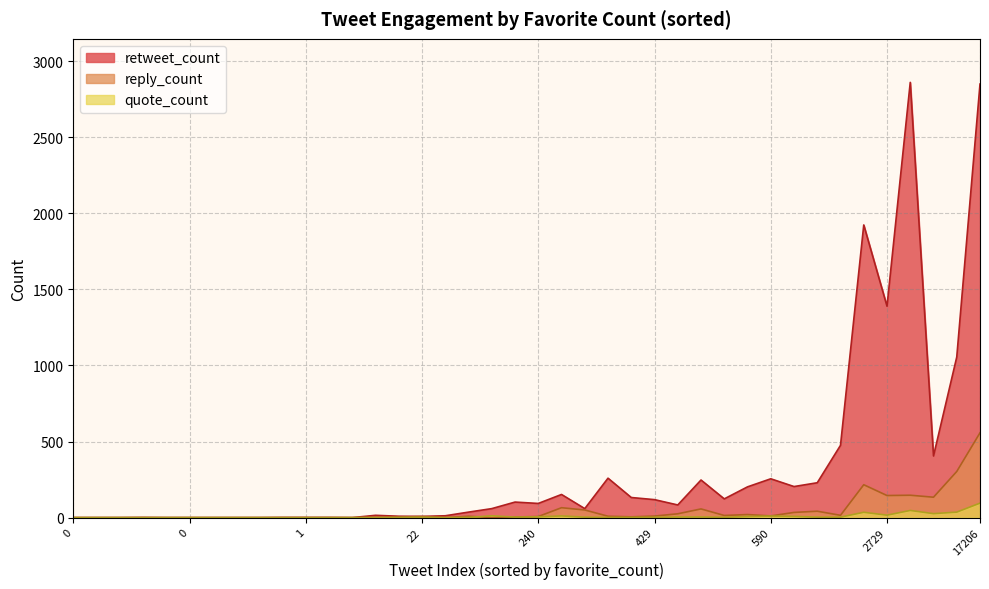

The value of retweet_count at 32 is 1. True or false?

True